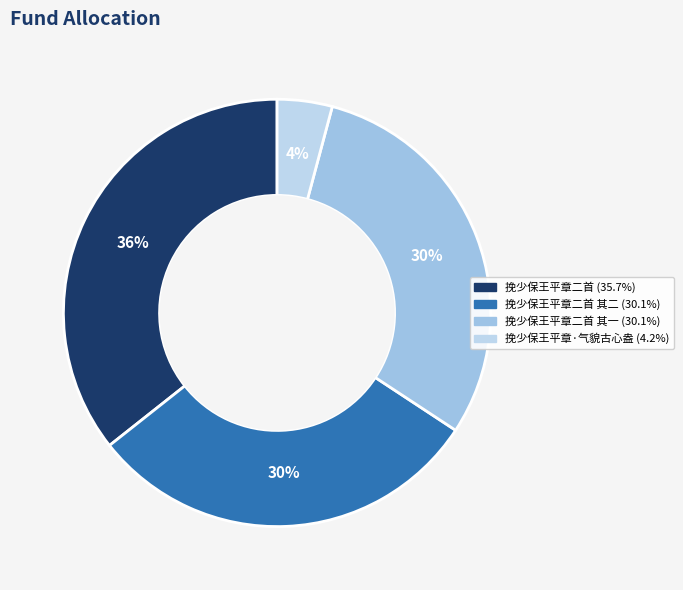

Rank the categories by value from lowest to highest.

挽少保王平章·气貌古心盎, 挽少保王平章二首 其二, 挽少保王平章二首 其一, 挽少保王平章二首